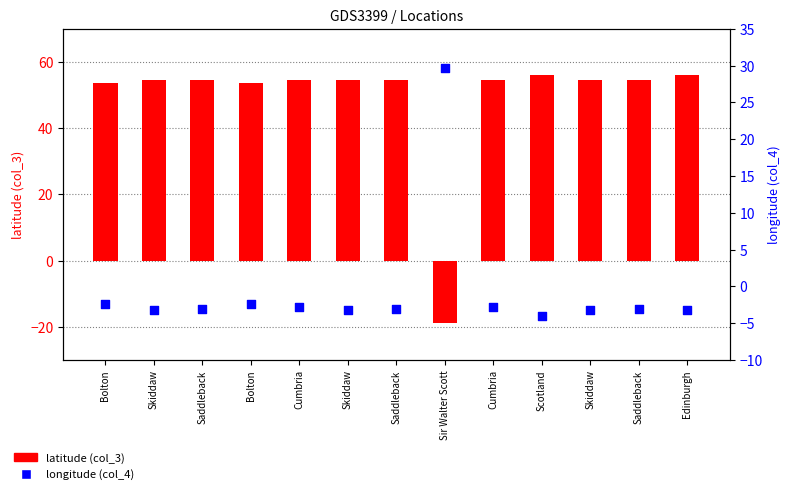

What are all the series names shown in the legend?

latitude (col_3), longitude (col_4)